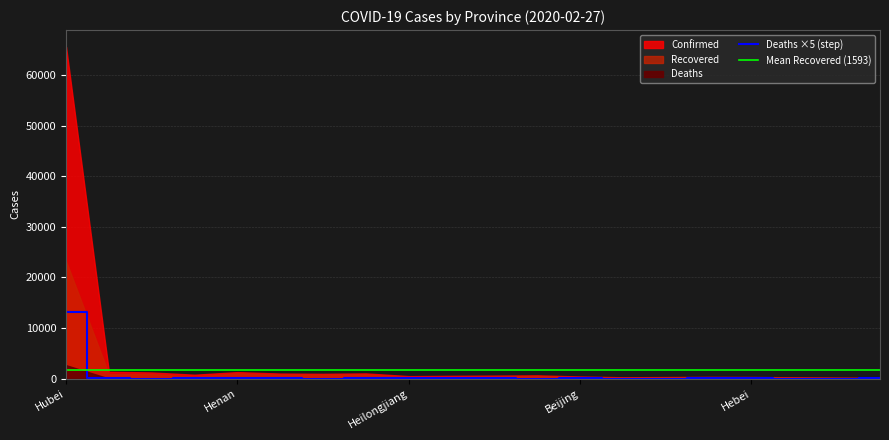

How many interior local peaks (higher than both neighbors) does the data have?

5